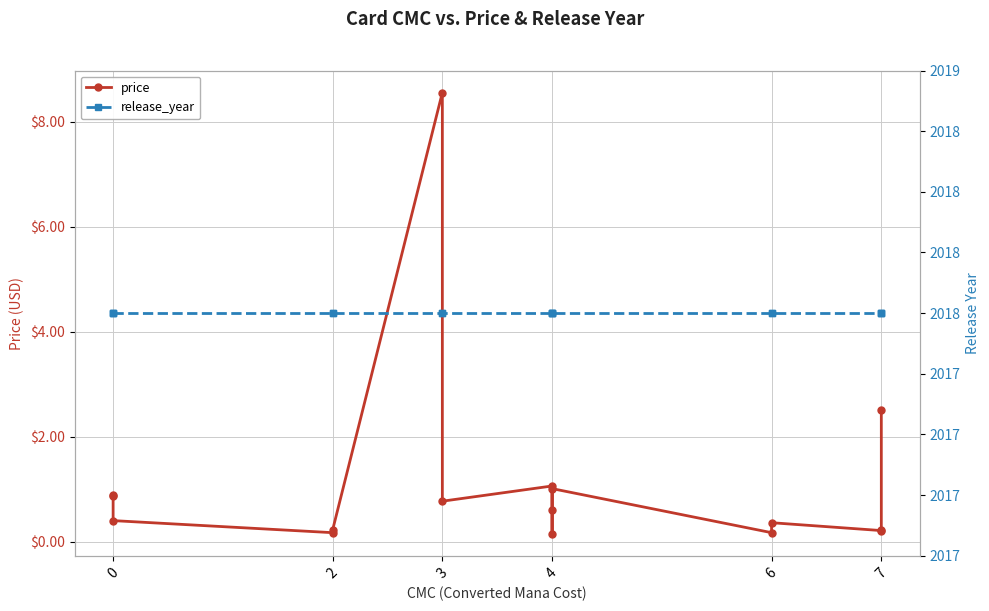

Which has a higher value, 0 or 3?

3